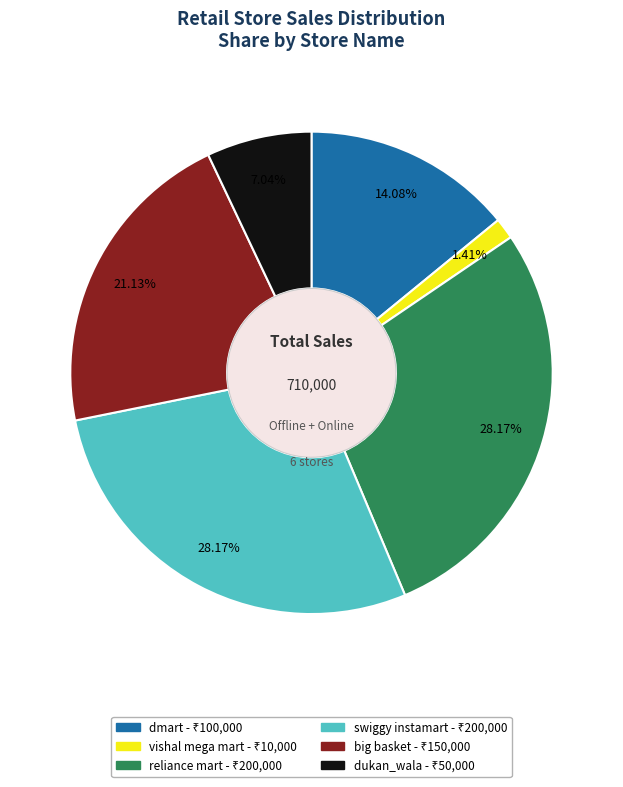

Is it true that reliance mart is 28% of the pie?

True